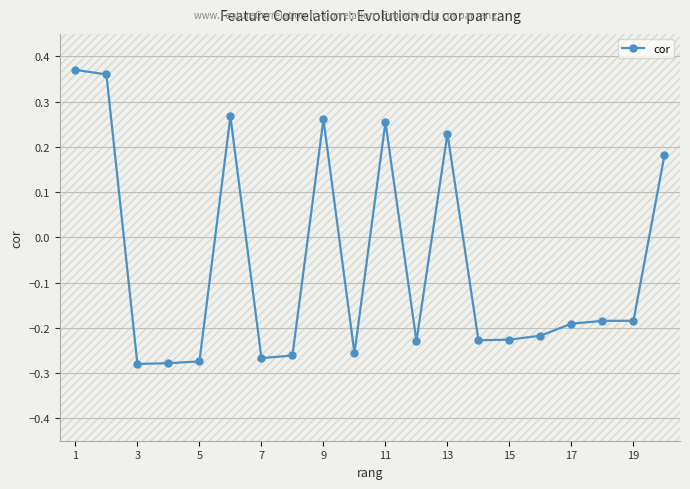

How many data points are above 0?

7